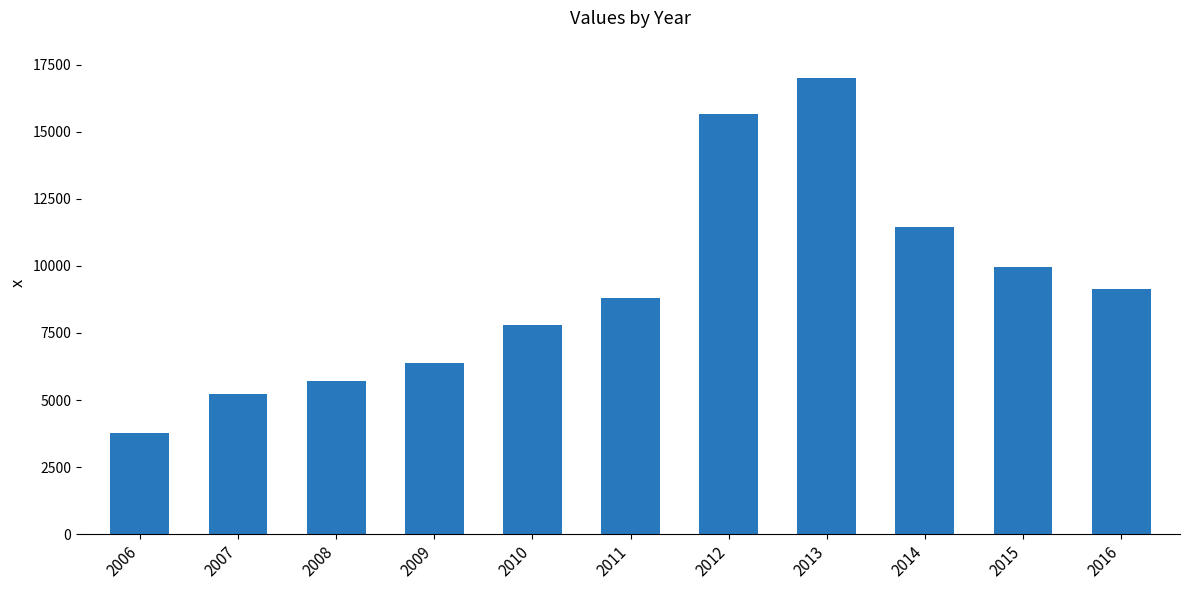

Rank the categories by value from lowest to highest.

2006, 2007, 2008, 2009, 2010, 2011, 2016, 2015, 2014, 2012, 2013